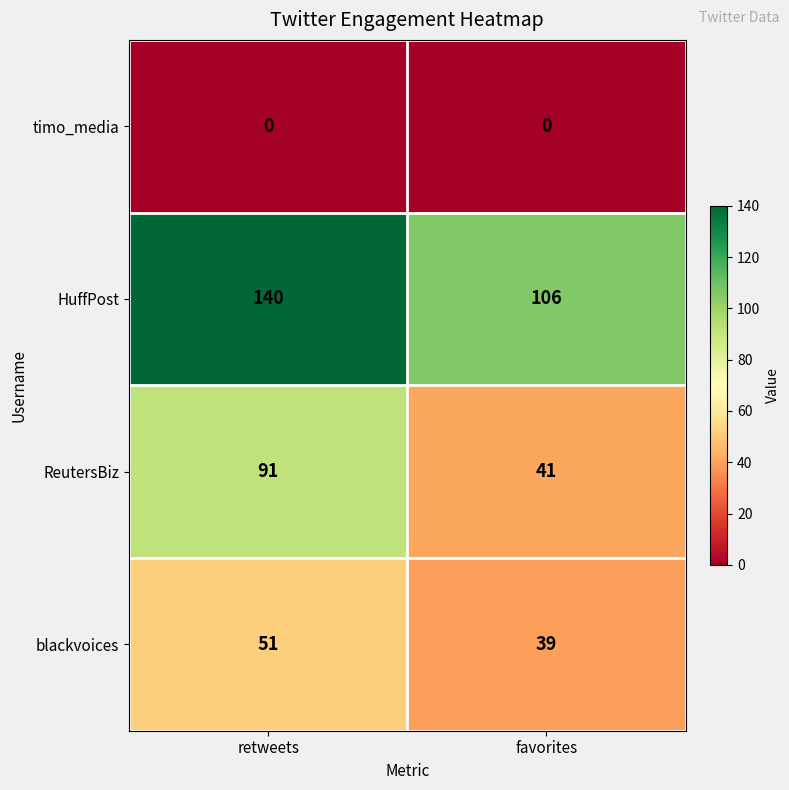

Which series has the widest spread of values?

ReutersBiz